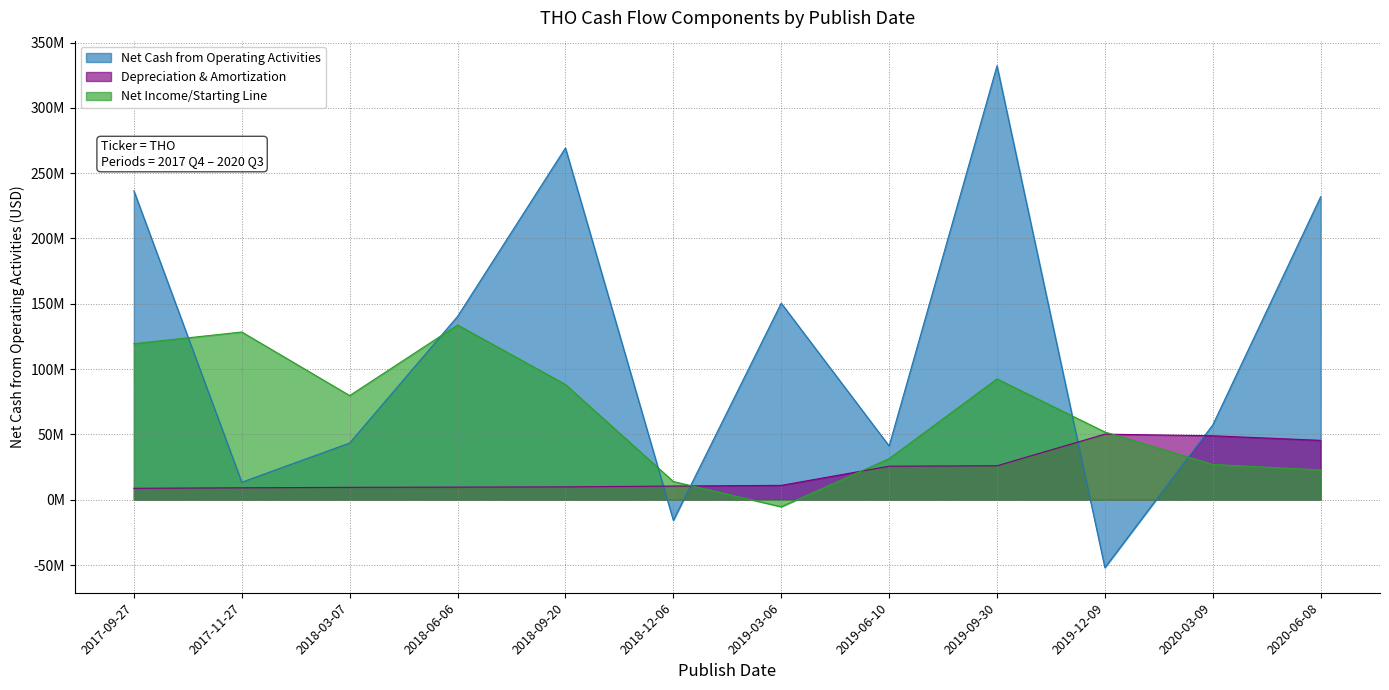

The value of Net Income/Starting Line at 2019-06-10 is 52674892. True or false?

False